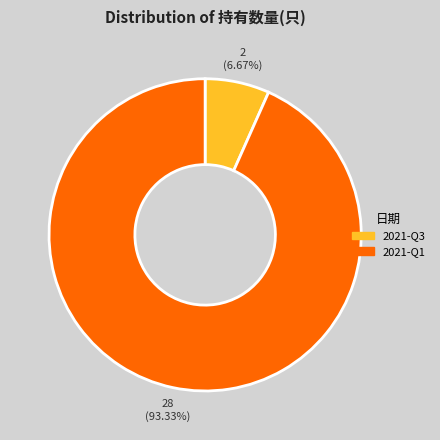

What percentage is the 2021-Q3 slice, to the nearest percent?

7%